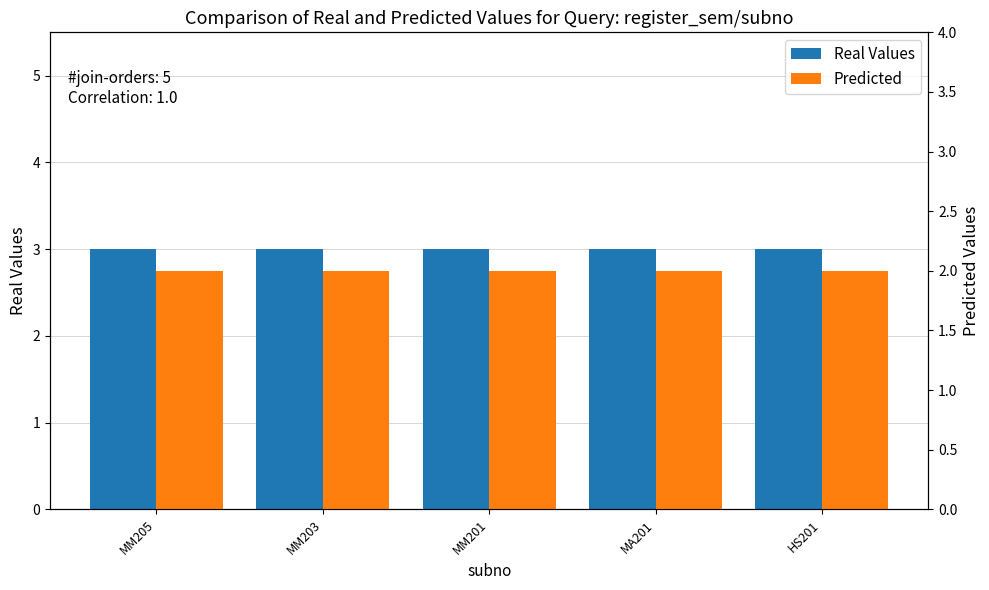

Reading left to right, extract all data points from this chart.

Real Values: 3	3	3	3	3
Predicted: 2	2	2	2	2